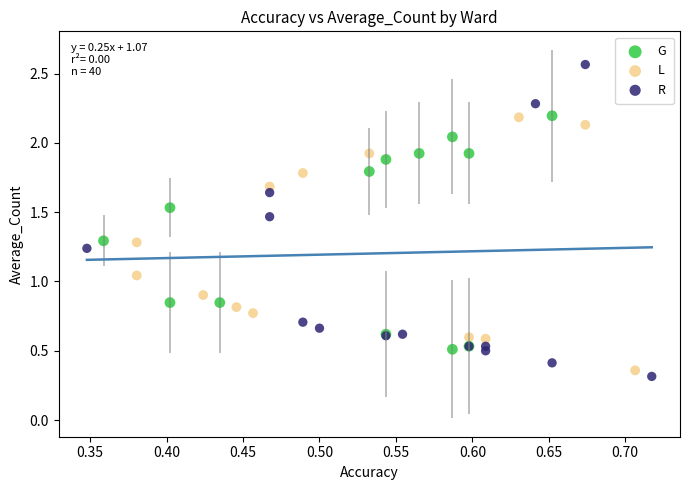

Which series reaches the minimum Y coordinate?

R